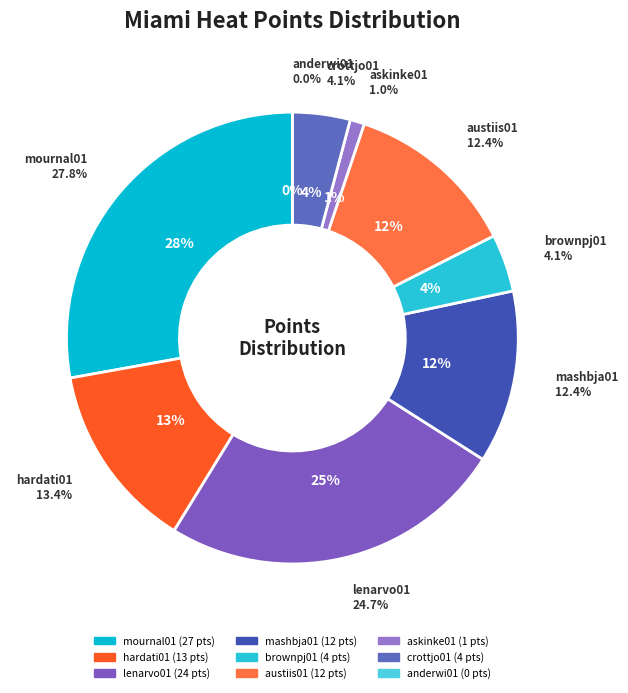

What percentage do austiis01 and anderwi01 together represent?

12.4%